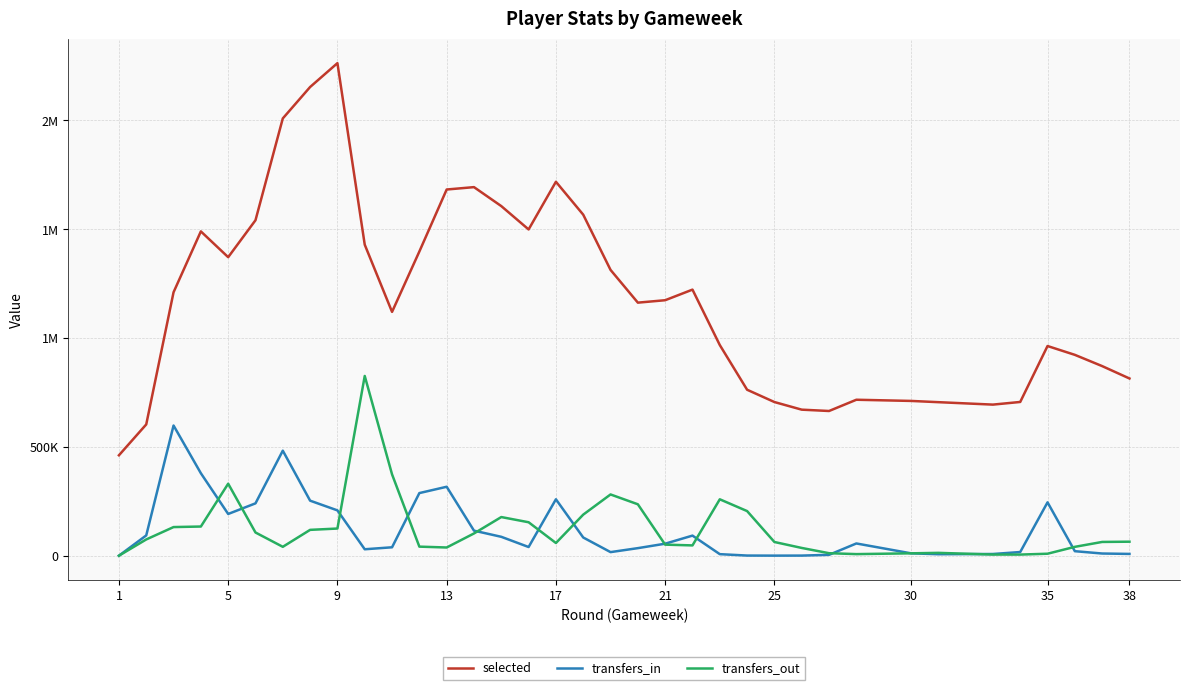

Which series has the largest total across all categories?

selected